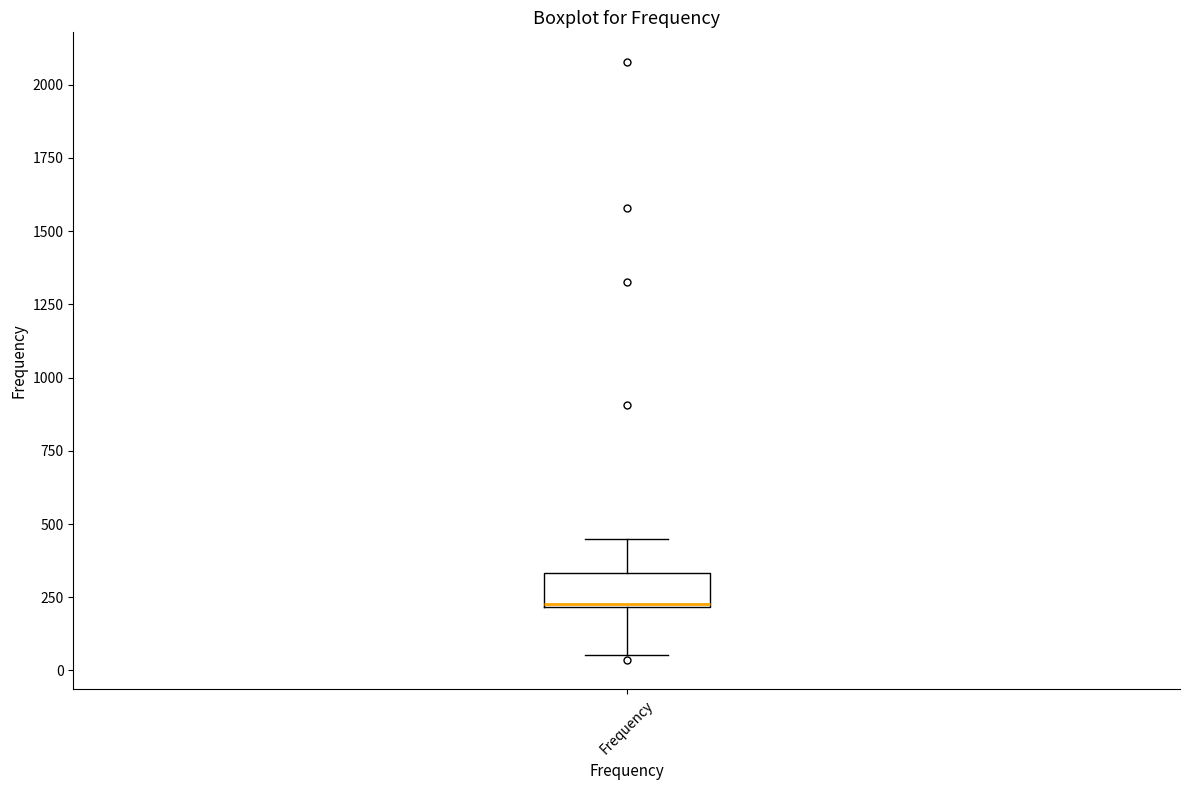

Read this box plot against the y-axis: the position of the median line, the range covered by the box, and the ends of both whiskers. The values are not printed on the chart, so give them approximately, as read against the axis.

median 250, box 200 to 350, whiskers 50 to 450